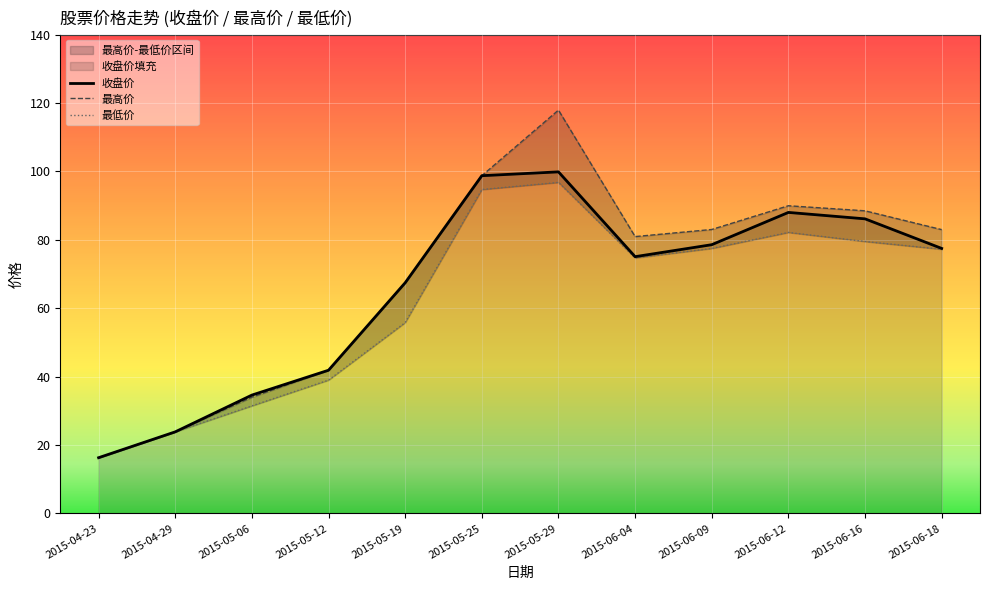

At 2015-05-12, list the series in order from largest to smallest.

收盘价, 最高价, 最低价